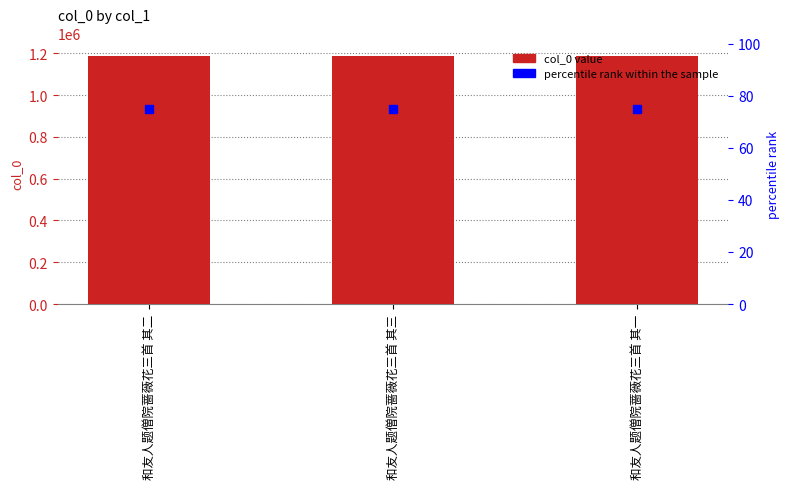

What is the minimum value shown in the chart?

75